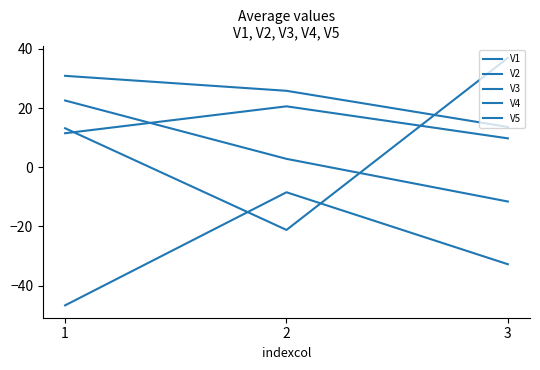

How many lines are shown in the chart?

5